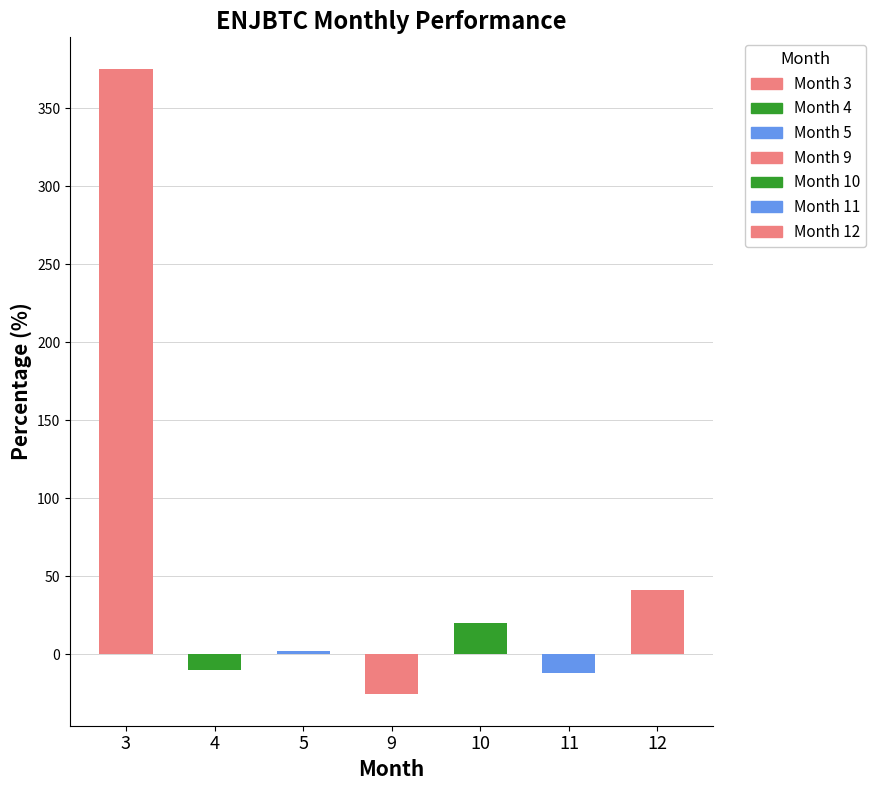

Reading right to left, transcribe all the data shown in this chart.

12=41.5	11=-12.2	10=20.1	9=-25.6	5=2.1	4=-10.1	3=375.4